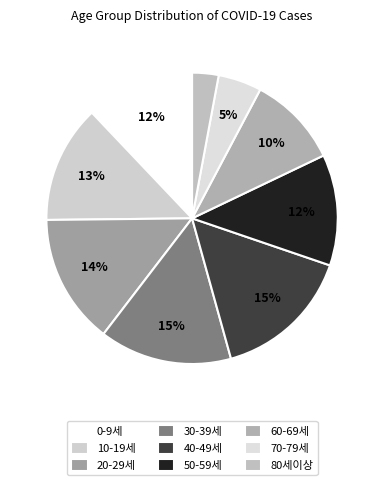

To the nearest percent, what is the difference between the 80세이상 and 50-59세 slice percentages?

9%